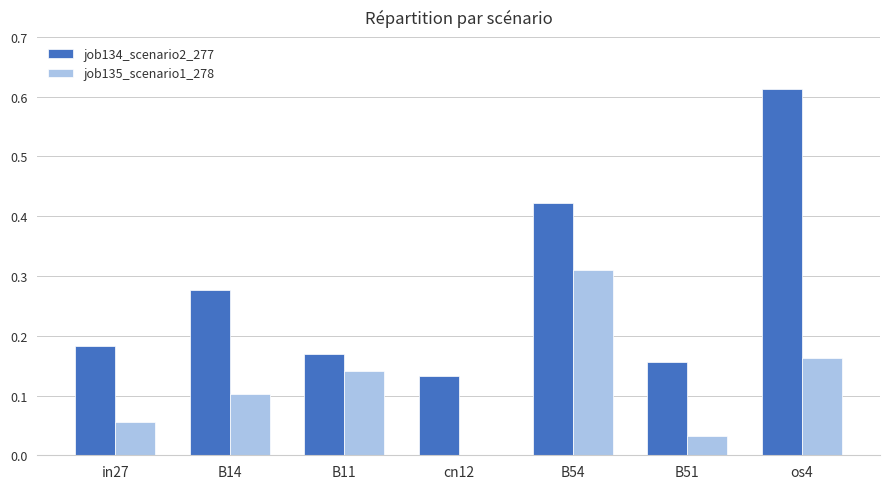

Is it true that job134_scenario2_277 equals 0.1 at in27?

False